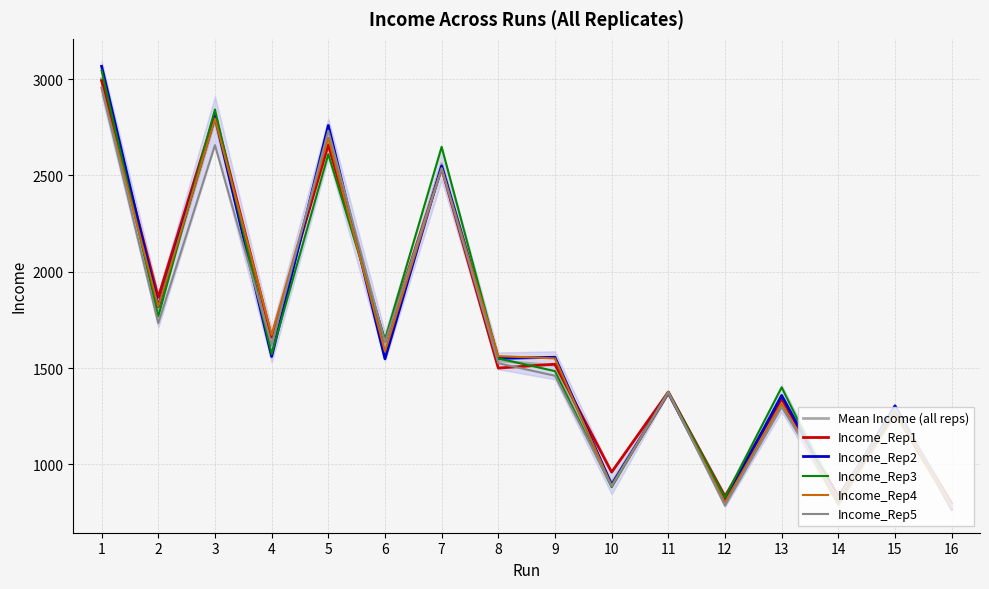

What is the difference between the maximum and minimum values in the Income_Rep5 series?

2167.0